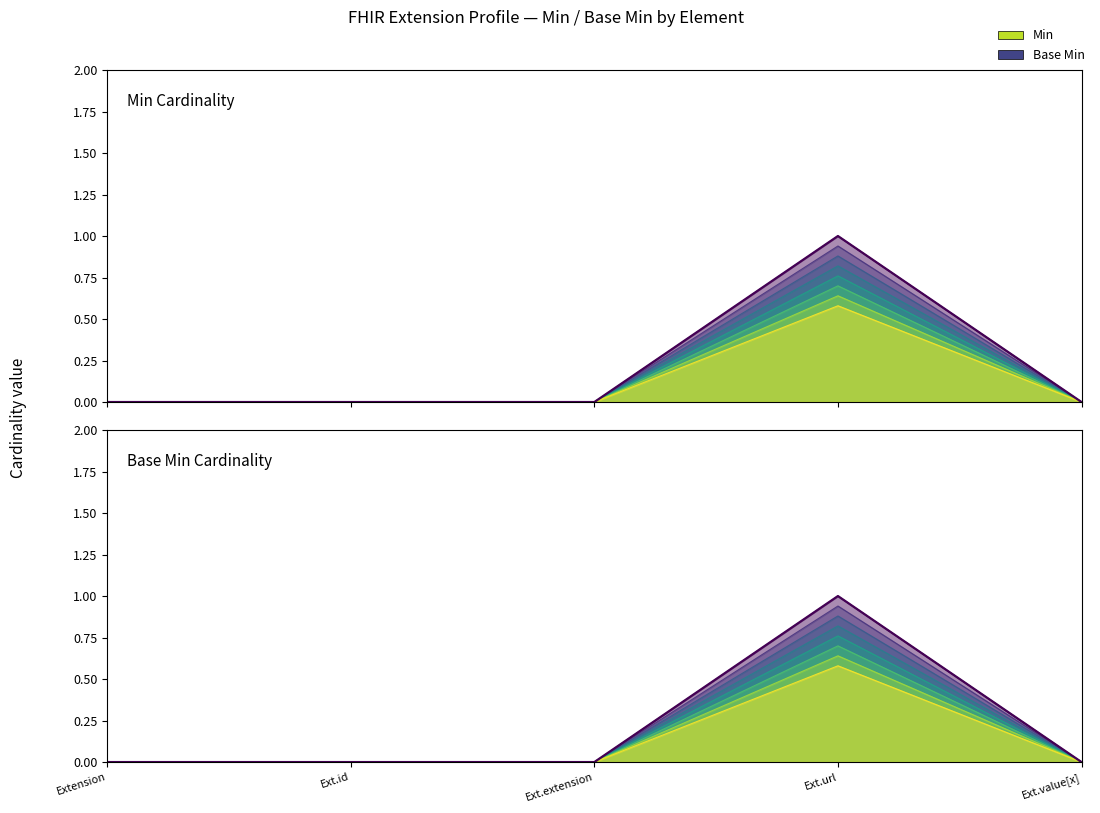

Which series has the largest total across all categories?

Min